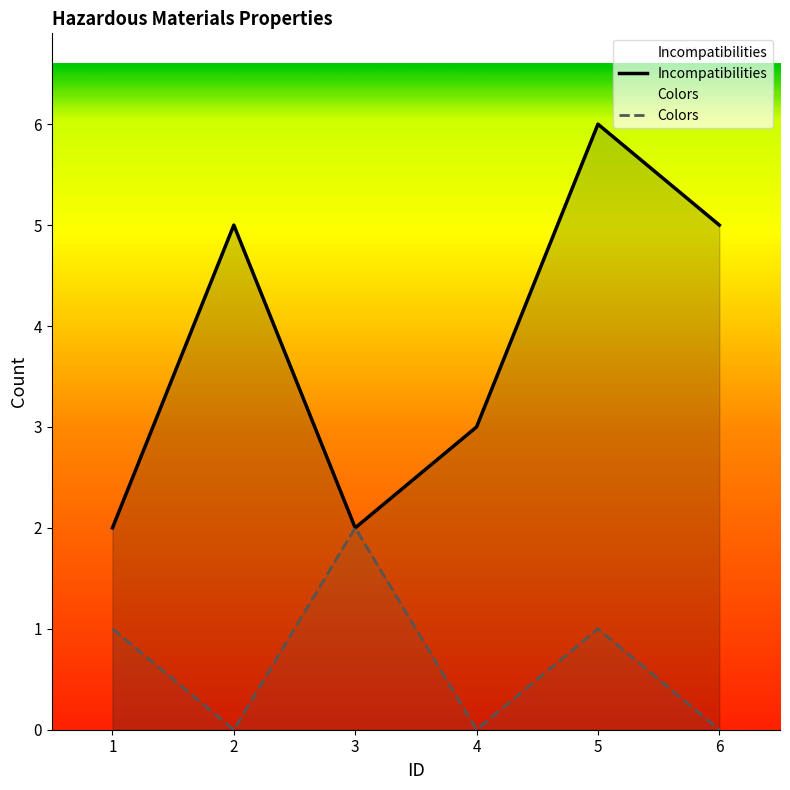

What is the total value across all series at 3?

4